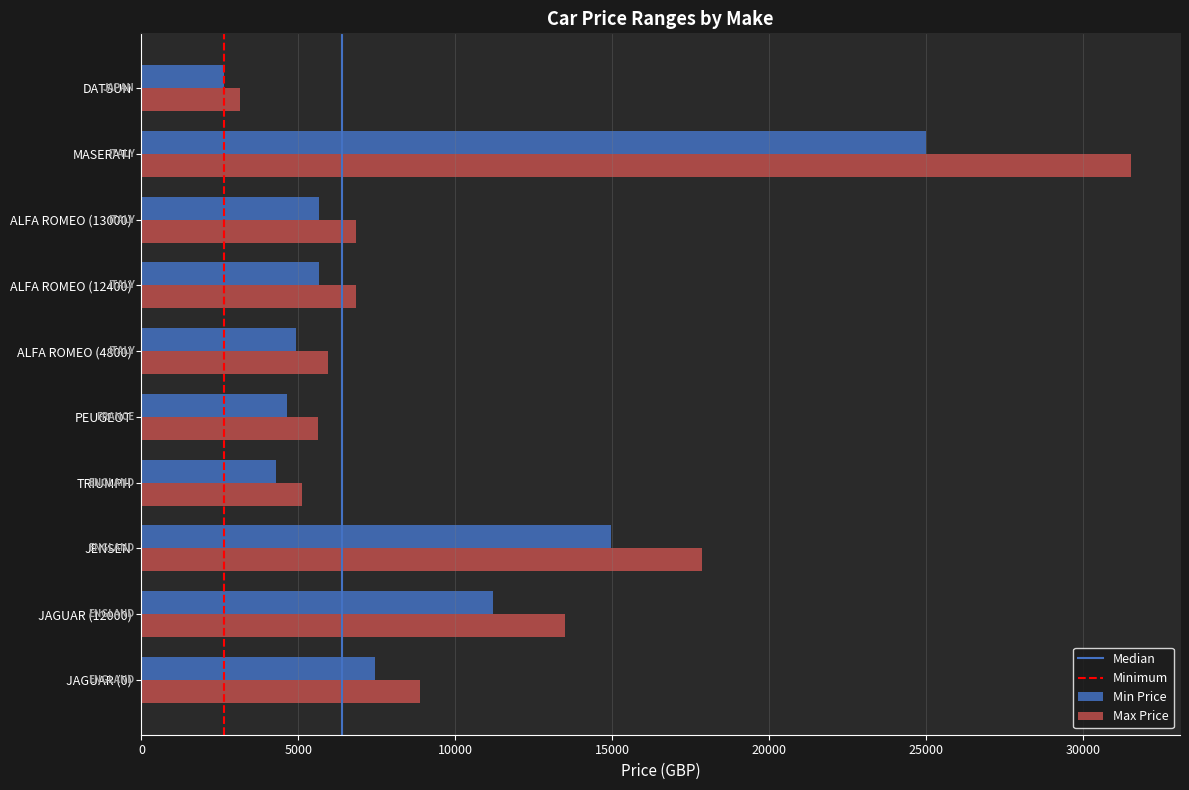

List the series in order of their peak value, highest first.

Max Price, Min Price